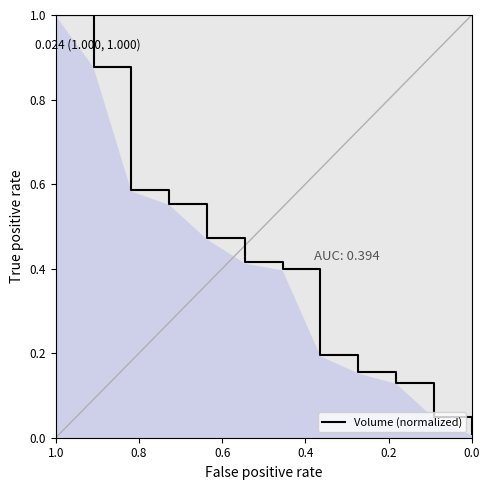

True or false: the data shows 0.3 at 7.

False